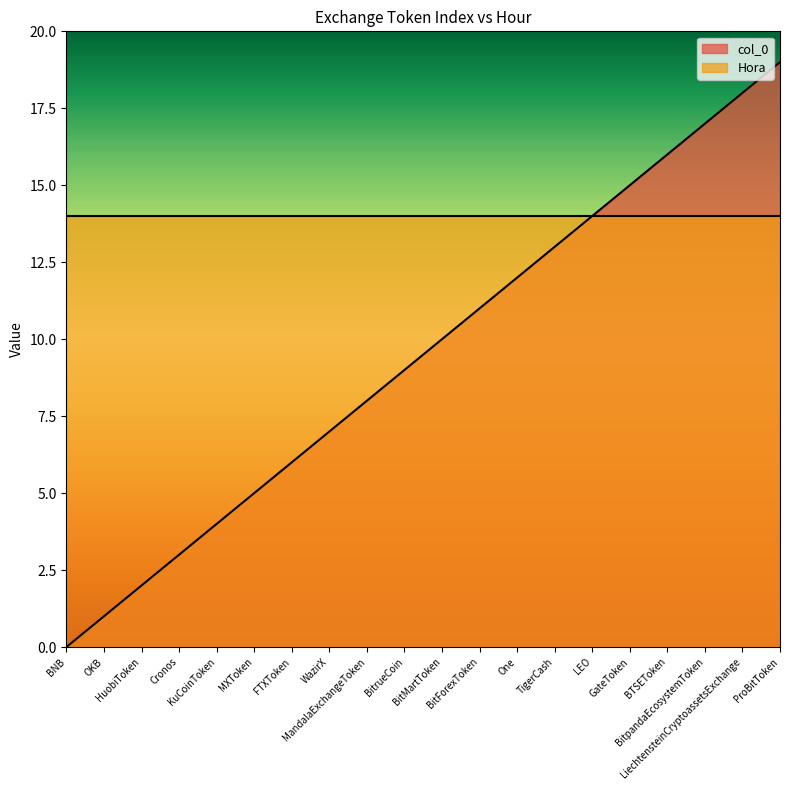

Rank the categories by value from highest to lowest.

ProBitToken, LiechtensteinCryptoassetsExchange, BitpandaEcosystemToken, BTSEToken, GateToken, LEO, TigerCash, One, BitForexToken, BitMartToken, BitrueCoin, MandalaExchangeToken, WazirX, FTXToken, MXToken, KuCoinToken, Cronos, HuobiToken, OKB, BNB